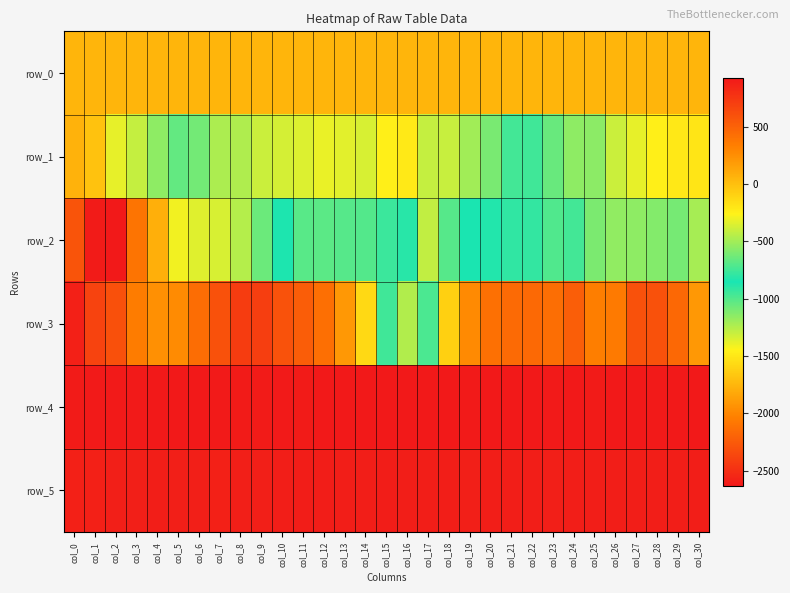

Reading left to right, what are all the values shown in this chart?

row_0: 49.4	49.5	49.5	49.6	49.6	49.7	49.7	49.8	49.8	49.9	49.9	50.0	50.0	50.0	50.1	50.1	50.2	50.3	50.3	50.3	50.4	50.4	50.5	50.5	50.6	50.6	50.7	50.7	50.8	50.8	50.9
row_1: 65.0	-20.0	-325.0	-410.0	-554.0	-662.0	-618.0	-472.0	-471.0	-402.0	-372.0	-350.0	-314.0	-334.0	-366.0	-246.0	-221.0	-415.0	-405.0	-506.0	-604.0	-748.0	-754.0	-649.0	-553.0	-555.0	-401.0	-320.0	-246.0	-208.0	-195.0
row_2: -2285.0	-2613.0	-2631.0	-2102.0	-1785.0	-1410.0	-1365.0	-1341.0	-1253.0	-1066.0	-840.0	-687.0	-684.0	-694.0	-705.0	-767.0	-895.0	-1286.0	-1010.0	-849.0	-832.0	-793.0	-789.0	-713.0	-747.0	-601.0	-542.0	-551.0	-579.0	-612.0	-487.0
row_3: 881.0	675.0	601.0	346.0	237.0	271.0	435.0	594.0	718.0	707.0	589.0	527.0	419.0	196.0	-138.0	-751.0	-1247.0	-723.0	-85.0	273.0	414.0	445.0	457.0	427.0	516.0	340.0	360.0	591.0	594.0	463.0	195.0
row_4: 907.0	914.0	913.0	914.0	919.0	918.0	919.0	912.0	908.0	906.0	911.0	910.0	920.0	920.0	924.0	922.0	921.0	921.0	919.0	914.0	919.0	921.0	923.0	912.0	918.0	905.0	919.0	921.0	917.0	921.0	919.0
row_5: 878.0	880.0	885.0	886.0	891.0	889.0	887.0	882.0	885.0	887.0	892.0	900.0	897.0	896.0	895.0	897.0	895.0	893.0	894.0	888.0	893.0	896.0	891.0	889.0	890.0	893.0	893.0	893.0	893.0	895.0	895.0